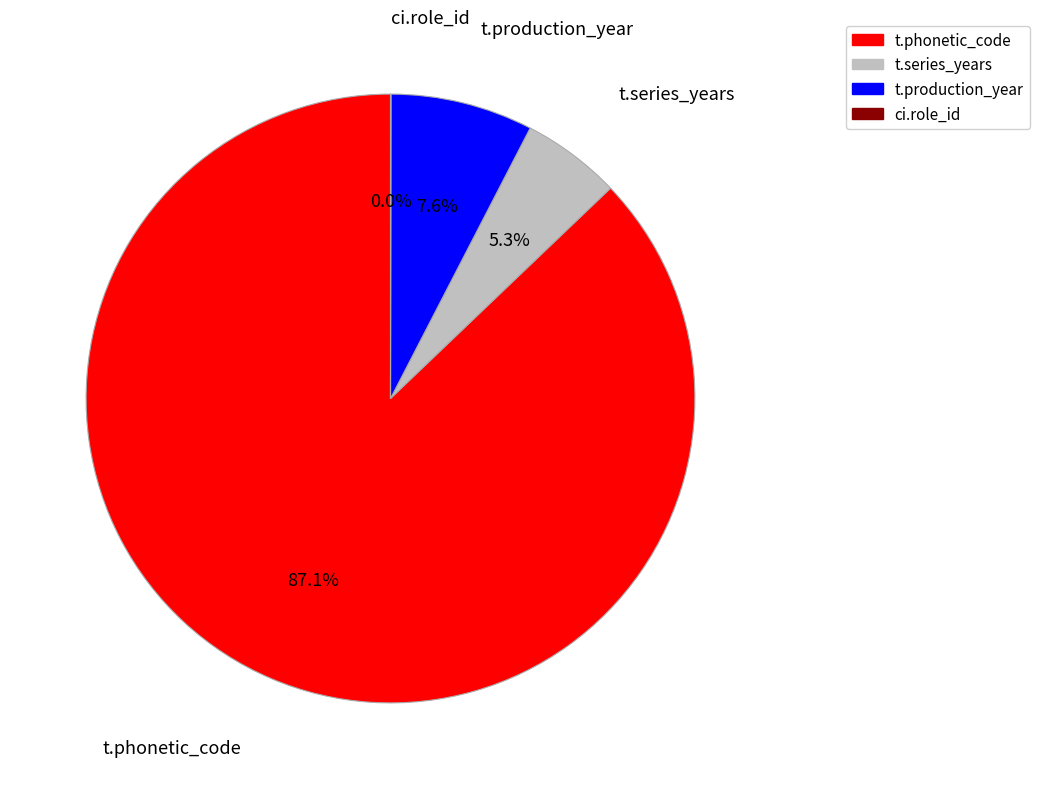

What is the ratio of the value at t.phonetic_code to the value at t.production_year?

11.5